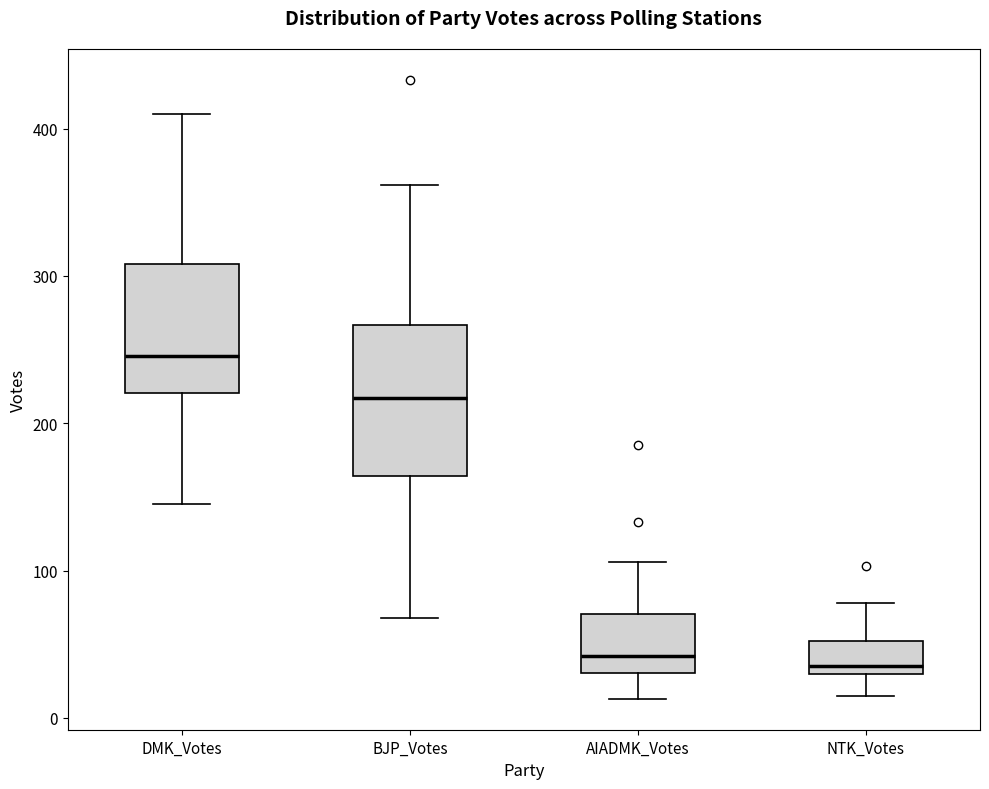

Reading left to right, transcribe this box plot: for each box, give where its median line is, the range the box spans, and where its two whiskers end, as read against the y-axis. The values are not printed on the chart, so give them approximately, as read against the axis.

DMK_Votes: median 250, box 220 to 310, whiskers 150 to 410
BJP_Votes: median 220, box 160 to 270, whiskers 70 to 360
AIADMK_Votes: median 40, box 30 to 70, whiskers 10 to 110
NTK_Votes: median 40, box 30 to 50, whiskers 20 to 80